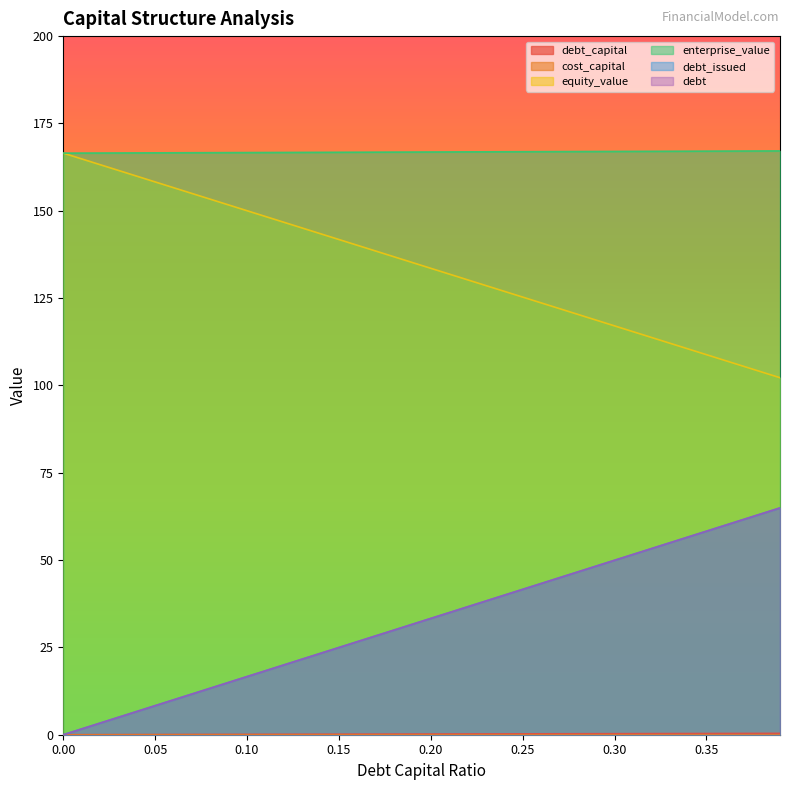

True or false: cost_capital and enterprise_value cross at least once.

False